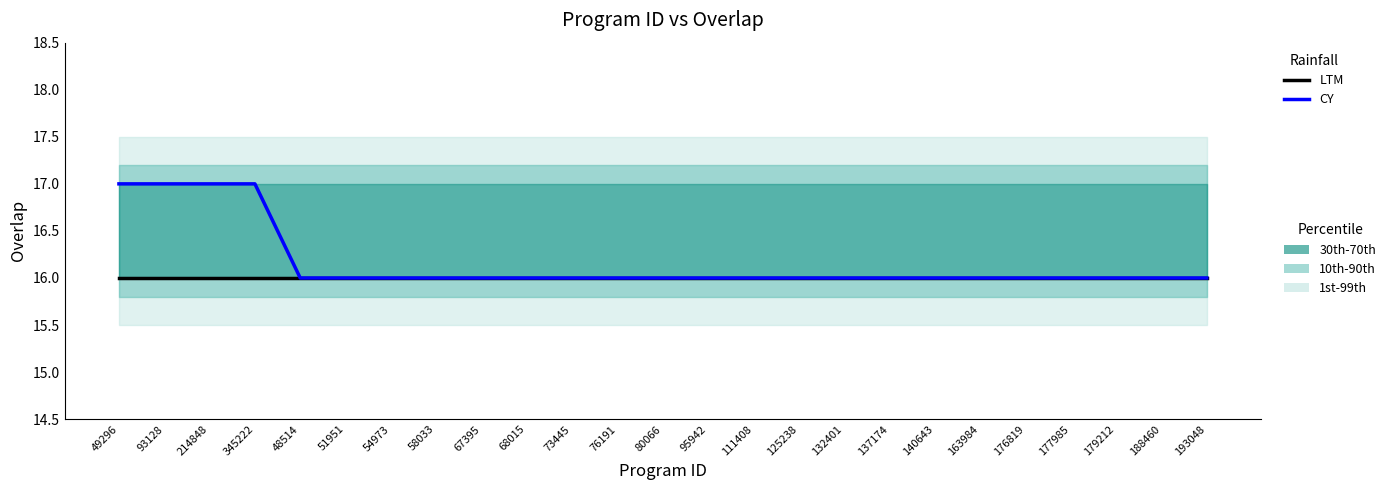

How many lines are shown in the chart?

2